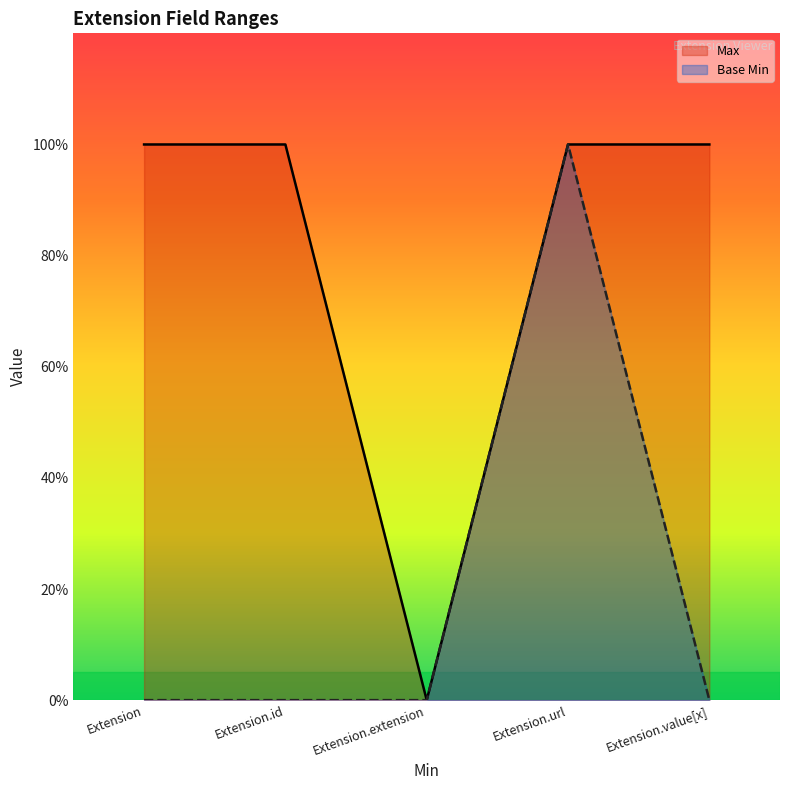

The value of Base Min at Extension.value[x] is 0. True or false?

True